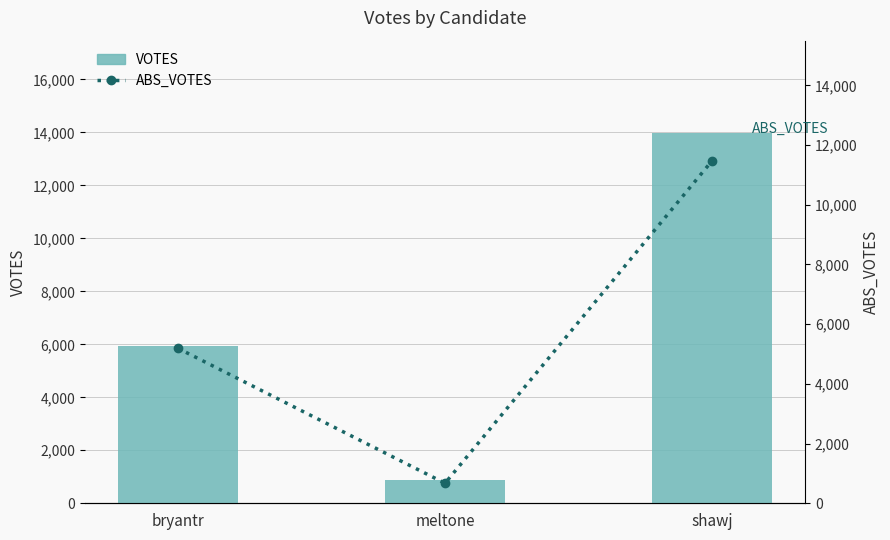

How many values in the VOTES series are below 5926?

1